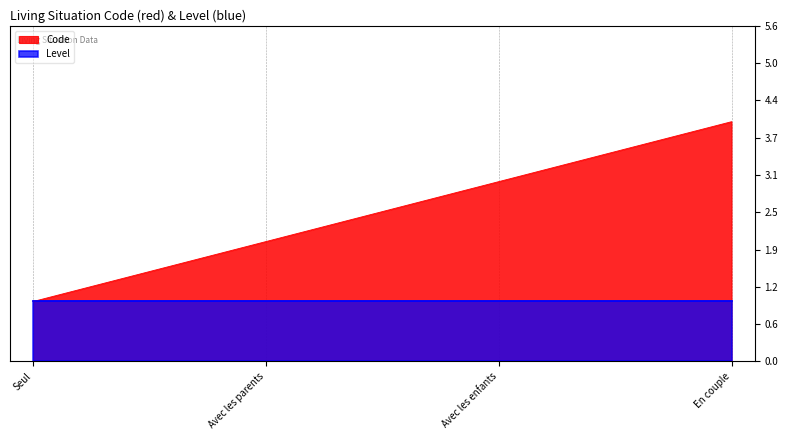

Is it true that the value at En couple is 7?

False